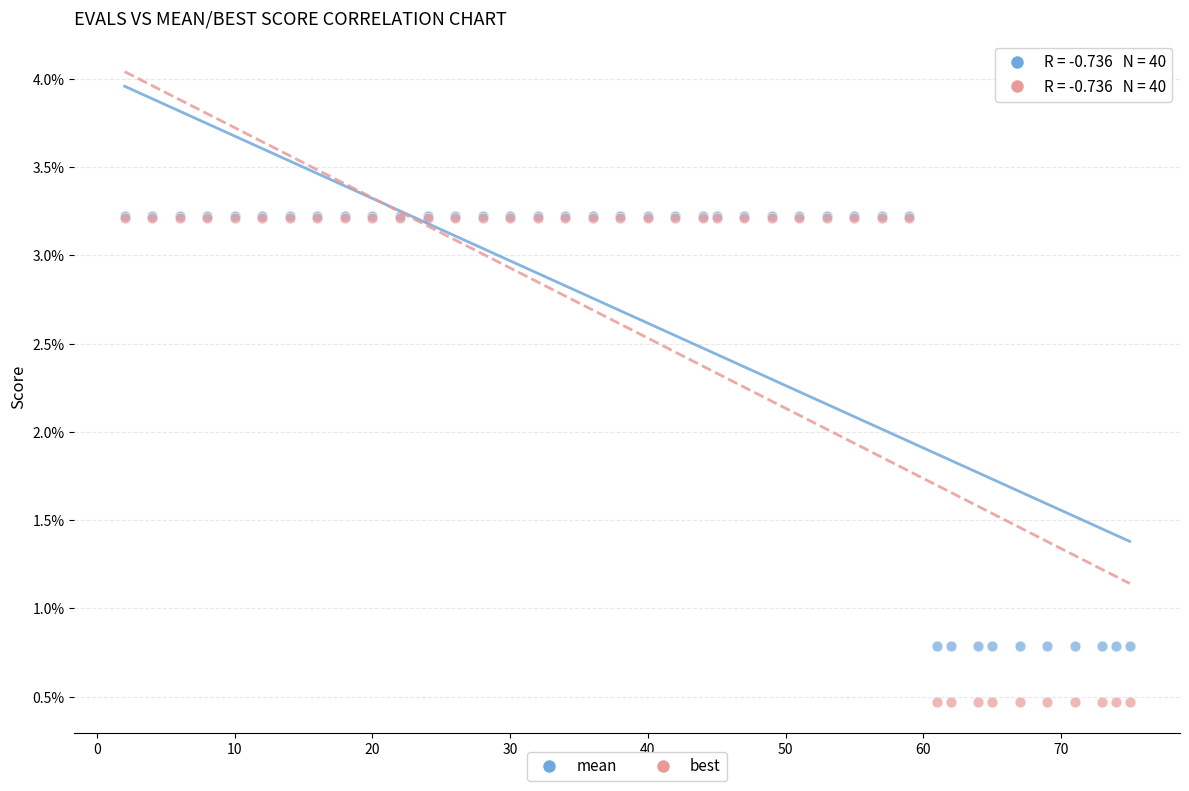

Which series reaches the minimum Y coordinate?

best